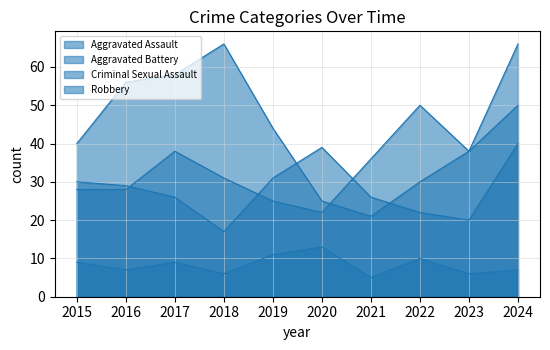

In Aggravated Battery, how many points are lower than both neighbors (excluding endpoints)?

2